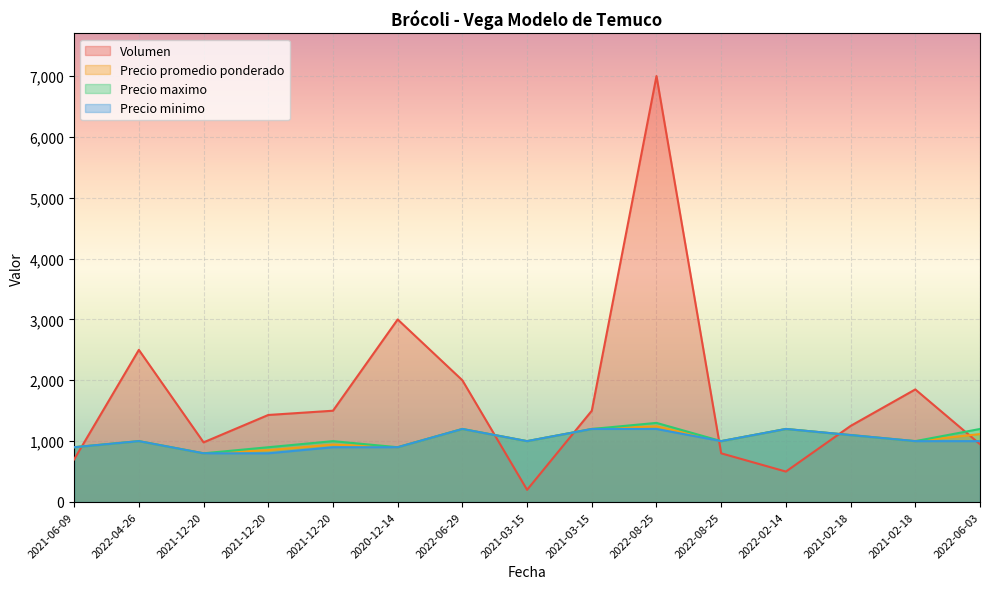

In Volumen, how many points are higher than both neighbors (excluding endpoints)?

4